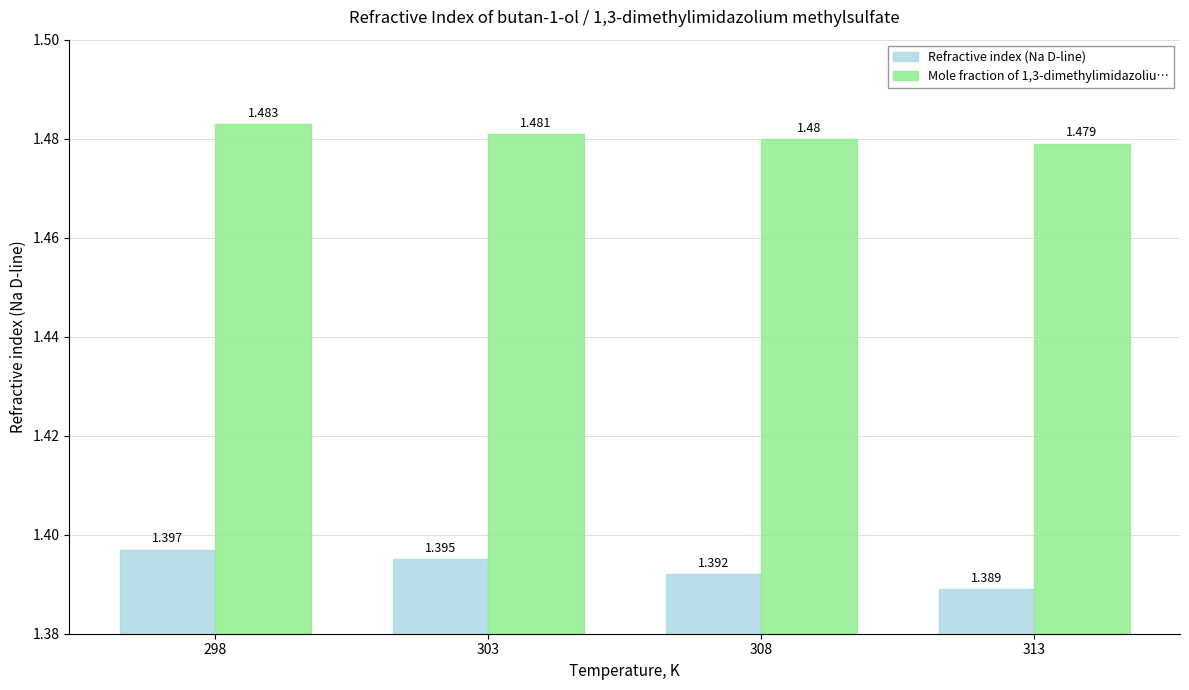

What is the difference between the highest and lowest values at 308?

0.1